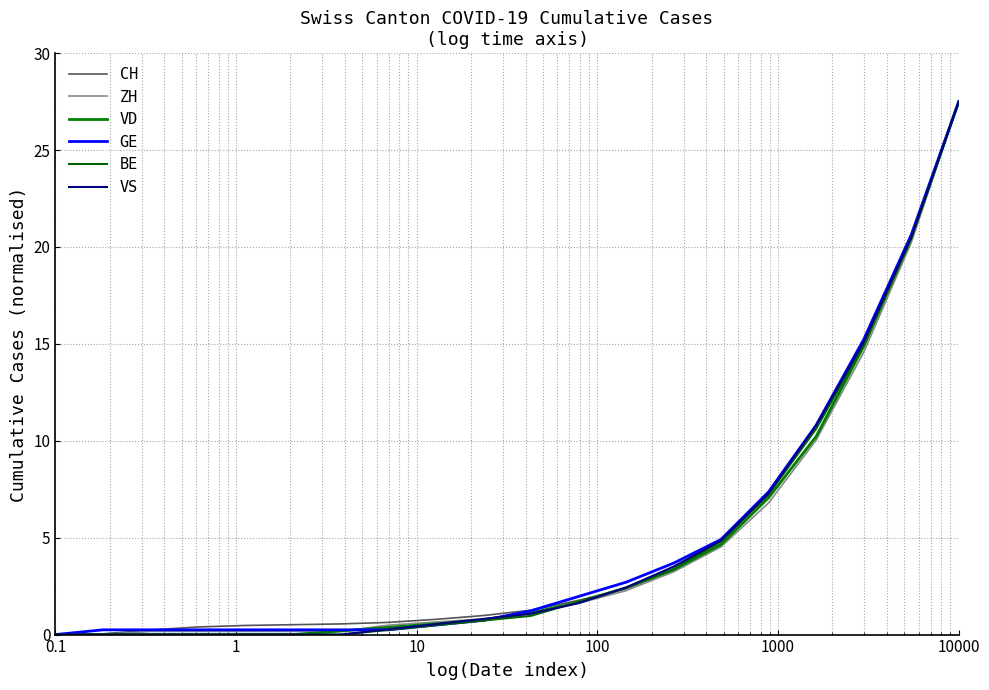

What is the highest value of the CH series?

27.5